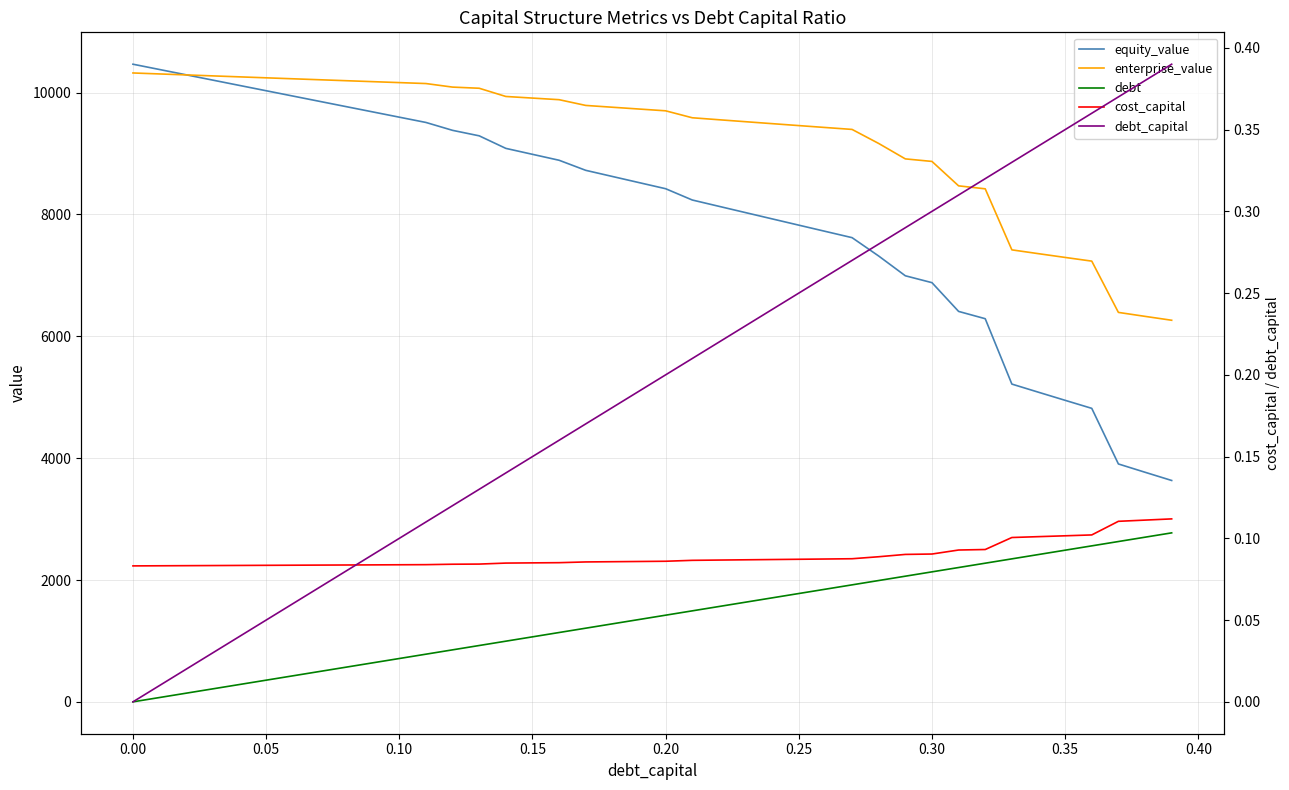

What is the label of the 15th point from the right?

0.25